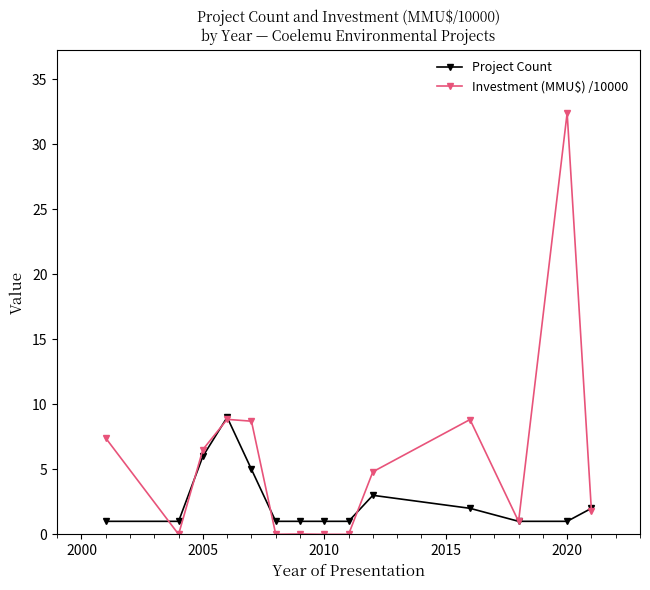

What is the average value of the Project Count series?

2.5